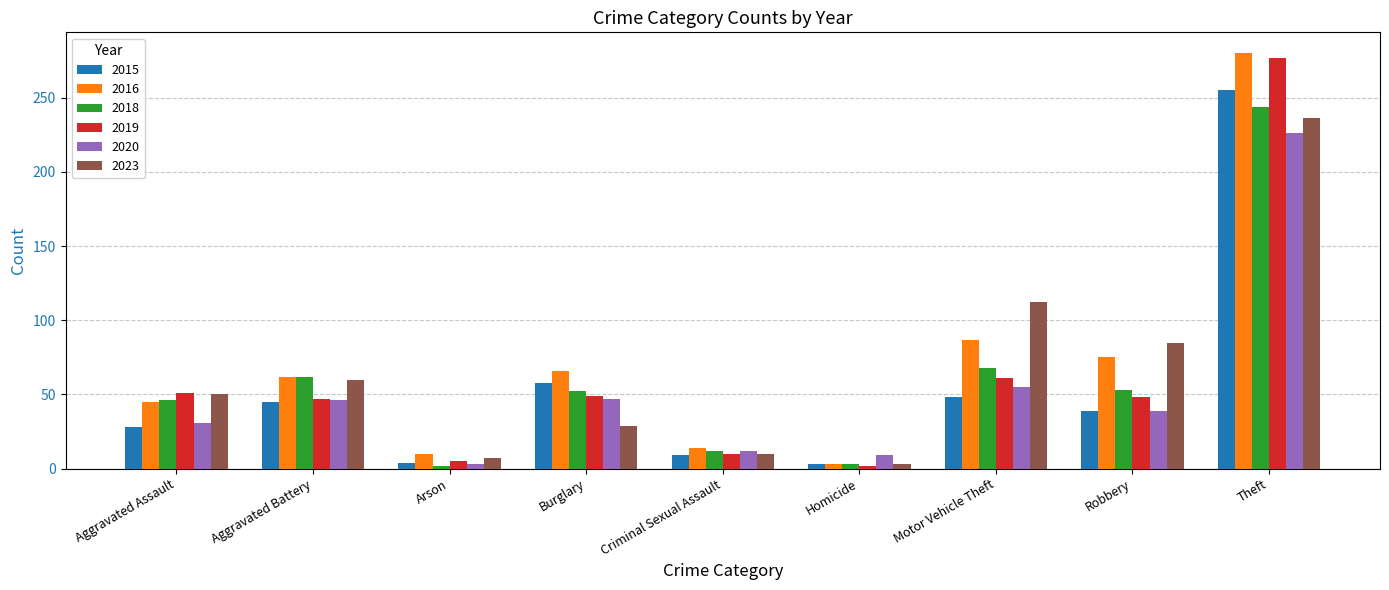

Which series has the largest range (max minus min)?

2016